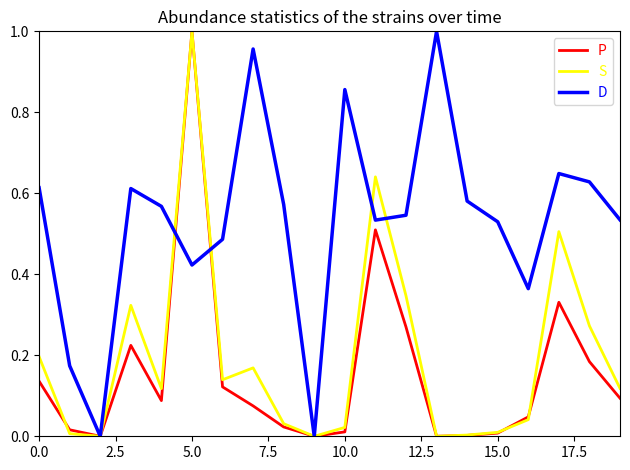

True or false: D and S cross at least once.

True